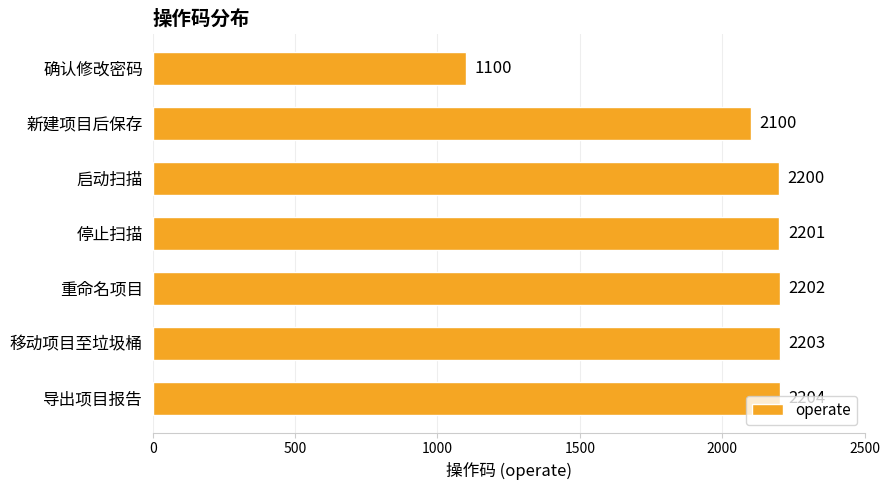

What is the label of the 4th bar from the bottom?

停止扫描